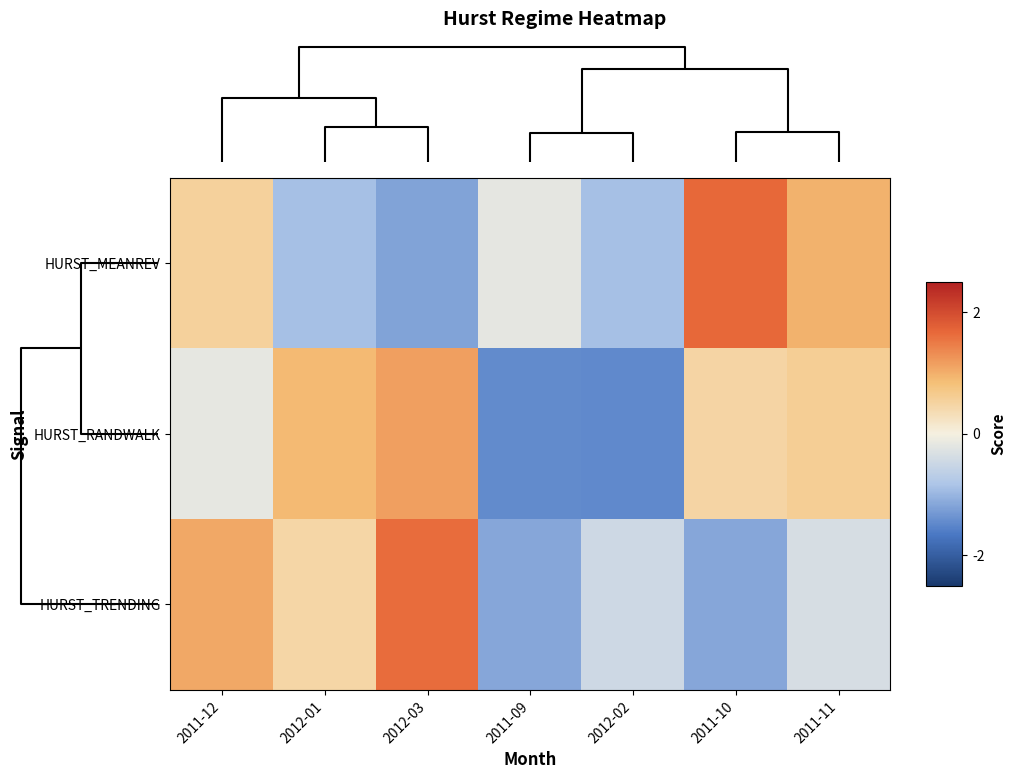

Which category has the lowest value across all series?

2012-02